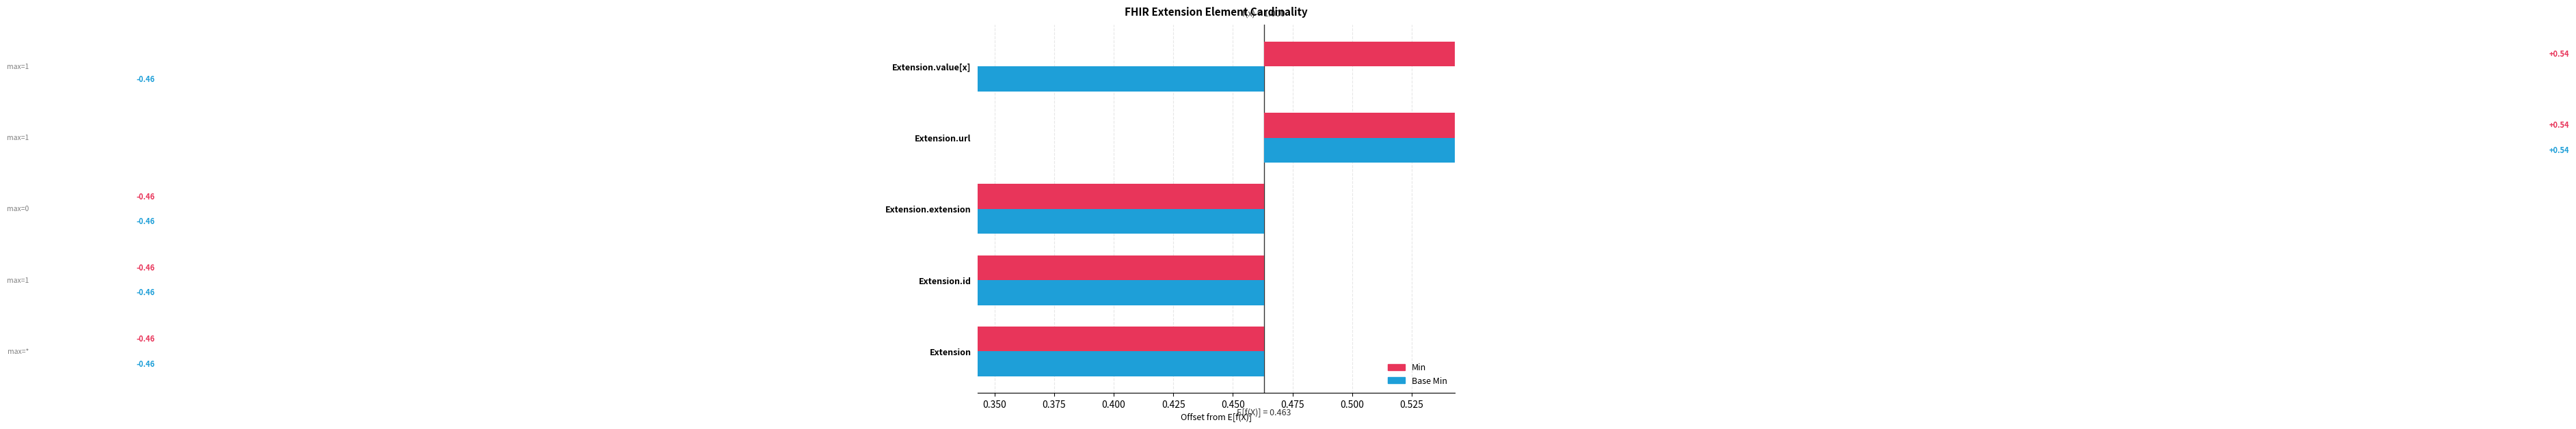

What is the approximate value of Base Min at Extension.url?

0.5